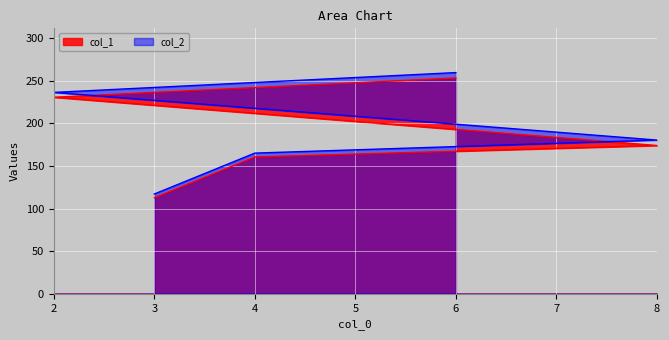

What is the value of the col_1 point at the 4th from the left?

230.9